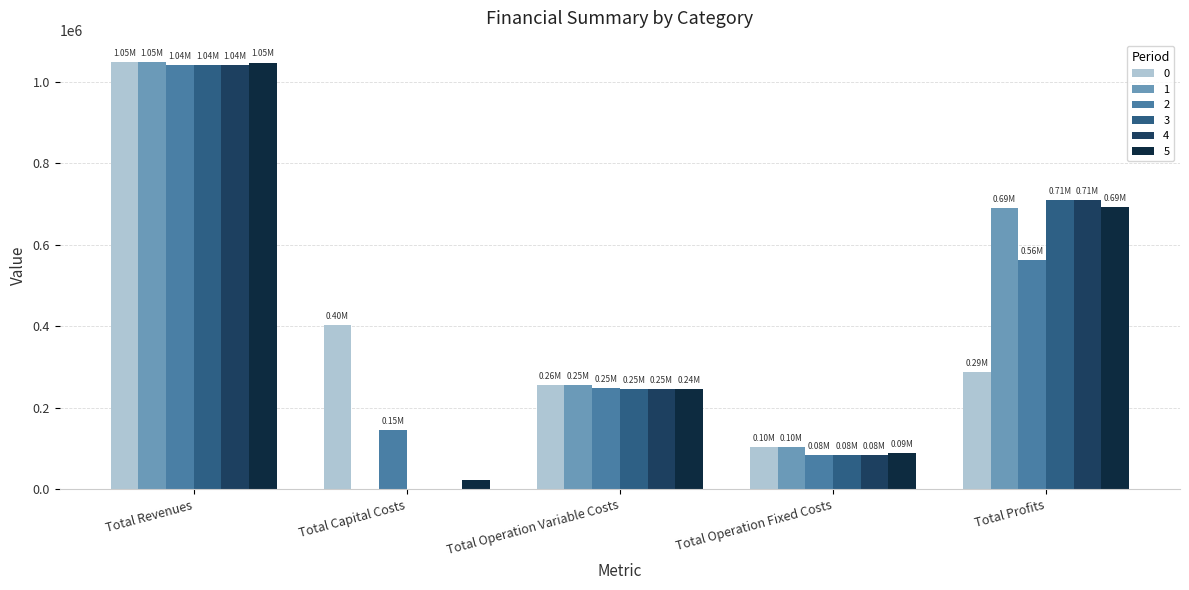

The 4 series shows 84734.2 at Total Operation Fixed Costs. True or false?

True